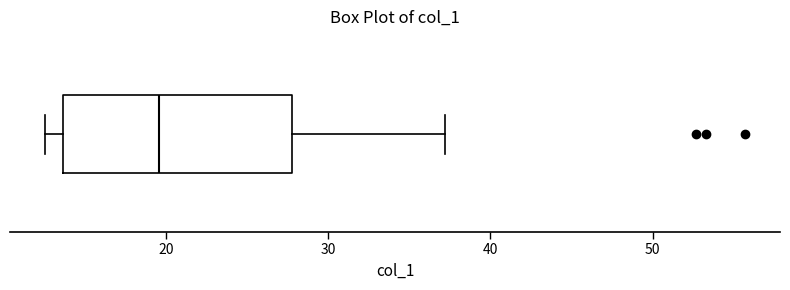

Read this box plot against the x-axis: the position of the median line, the range covered by the box, and the ends of both whiskers. The values are not printed on the chart, so give them approximately, as read against the axis.

median 20, box 14 to 28, whiskers 13 to 37